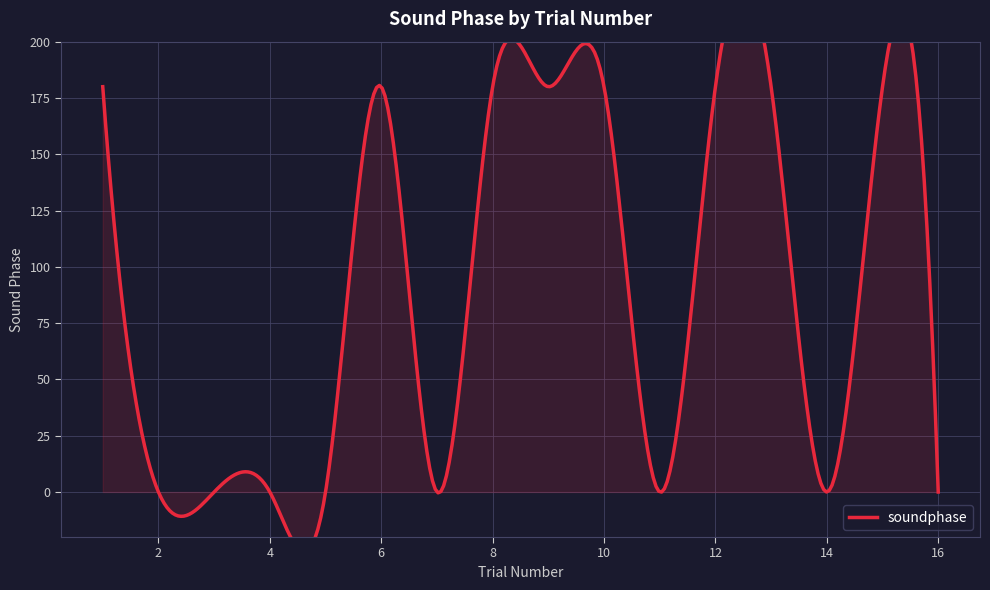

At which category does the data reach its first local peak?

6